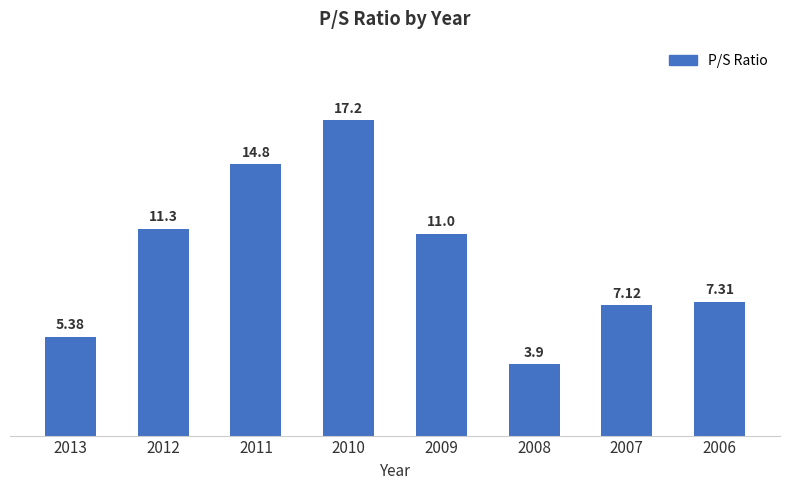

What is the difference between the values at 2008 and 2009?

7.1